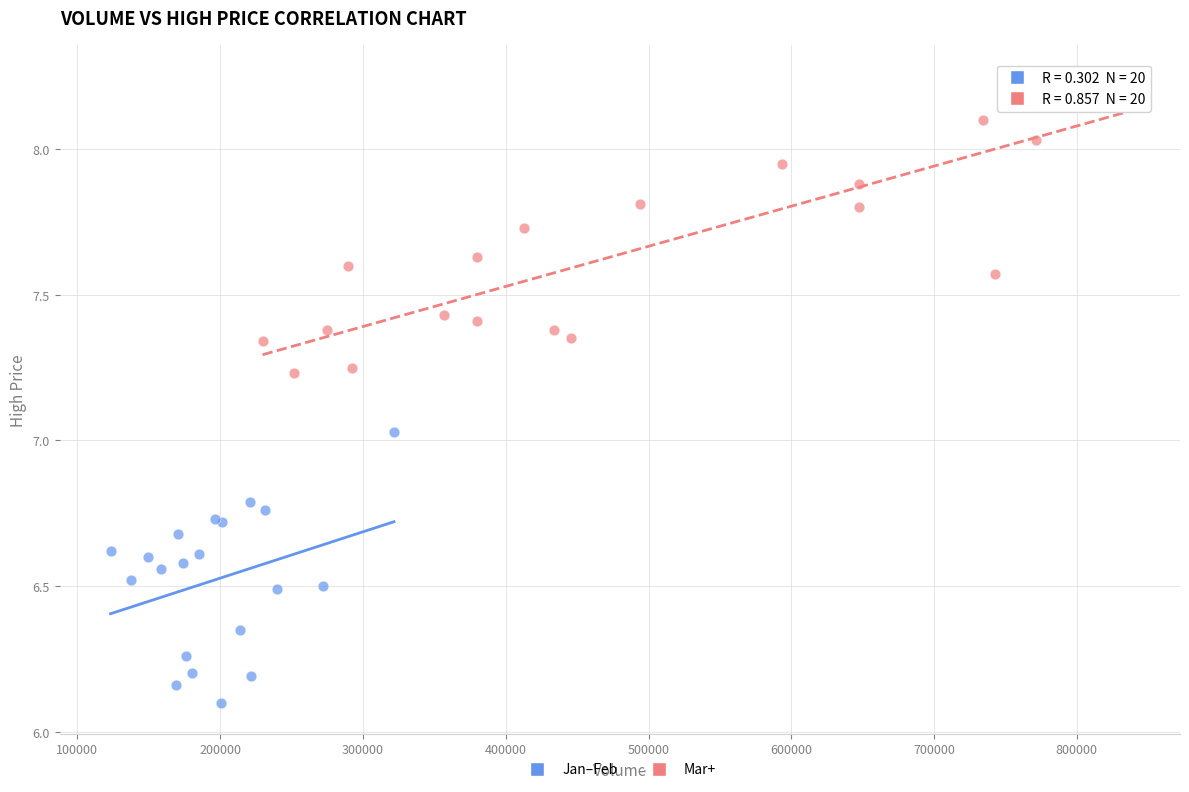

Which series reaches the maximum Y coordinate?

Mar+